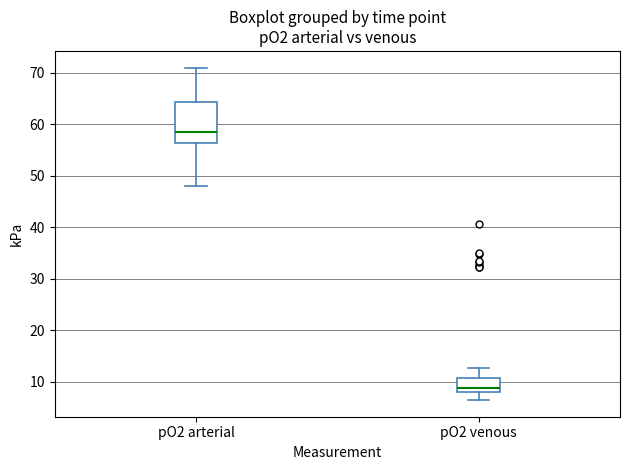

Which box is the tallest, from its lower edge to its upper edge?

pO2 arterial